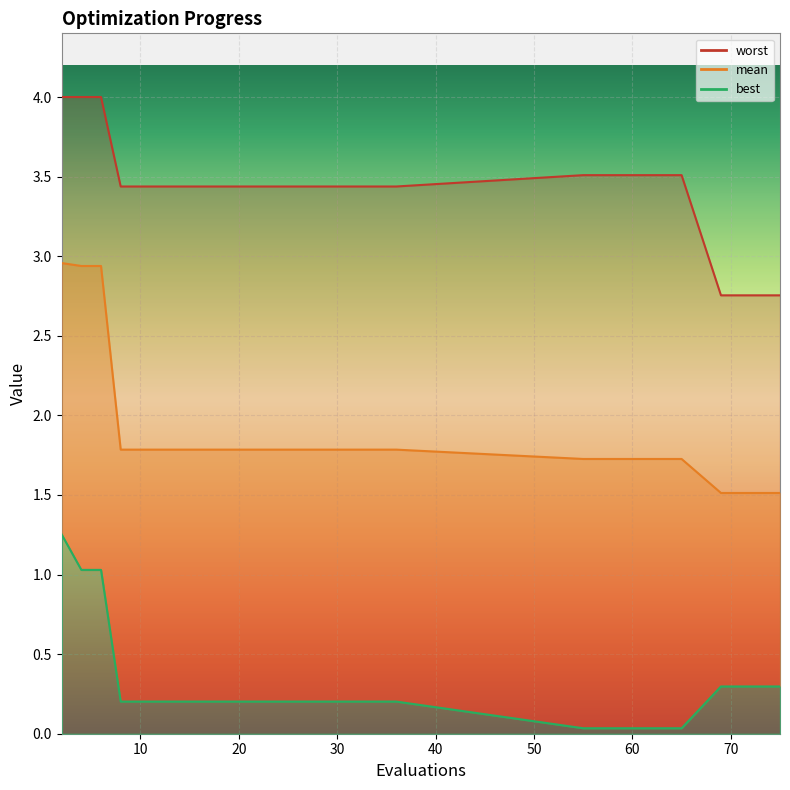

At which category is the sum across all series the highest?

2